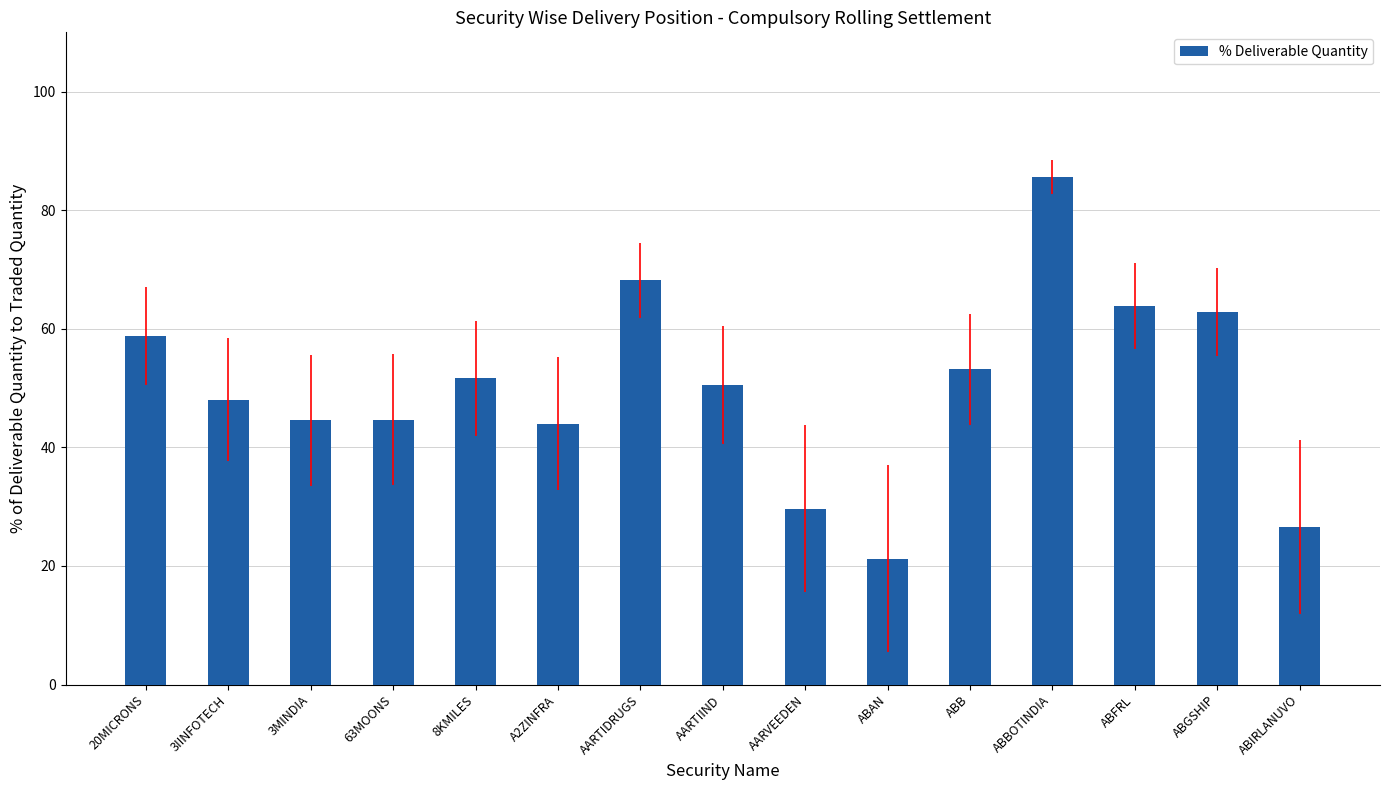

Approximately how many times larger is the value at 63MOONS compared to 20MICRONS?

0.8